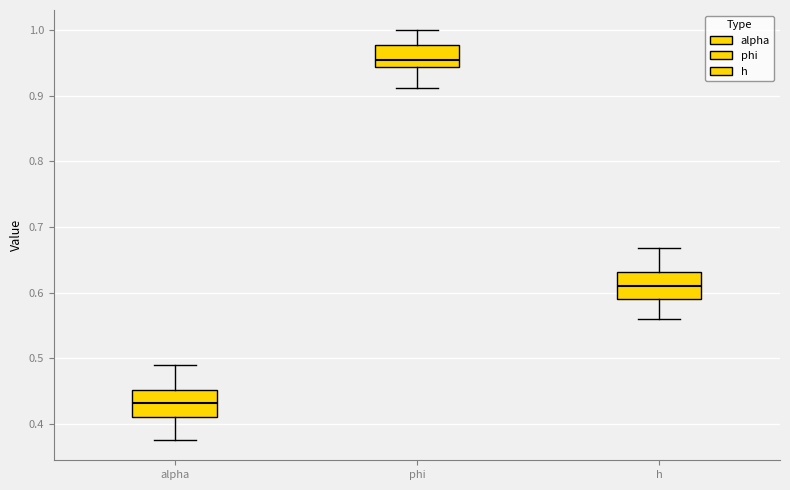

Where does the lower whisker of the box for h end on the y-axis? The values are not printed on the chart, so give them approximately, as read against the axis.

0.56